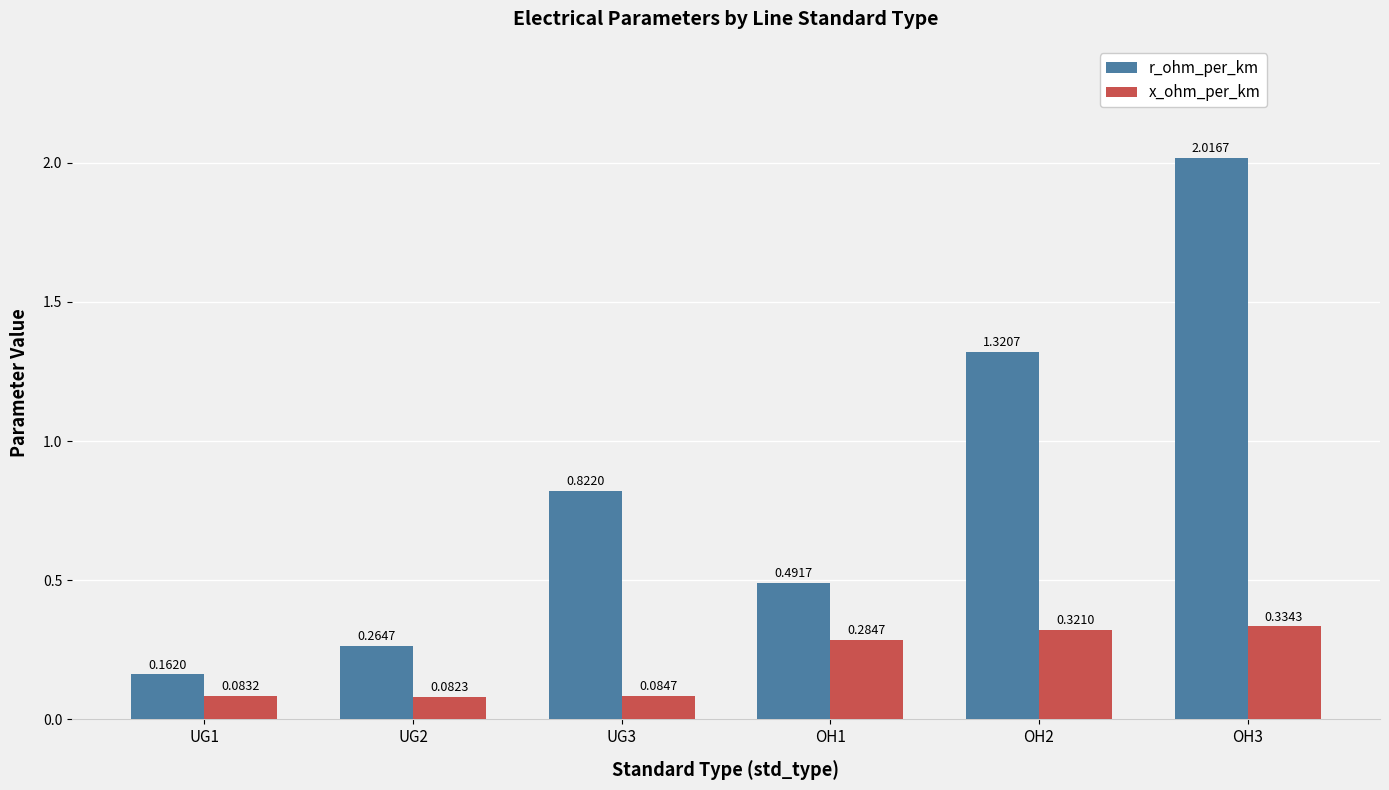

How many groups of bars are there?

6